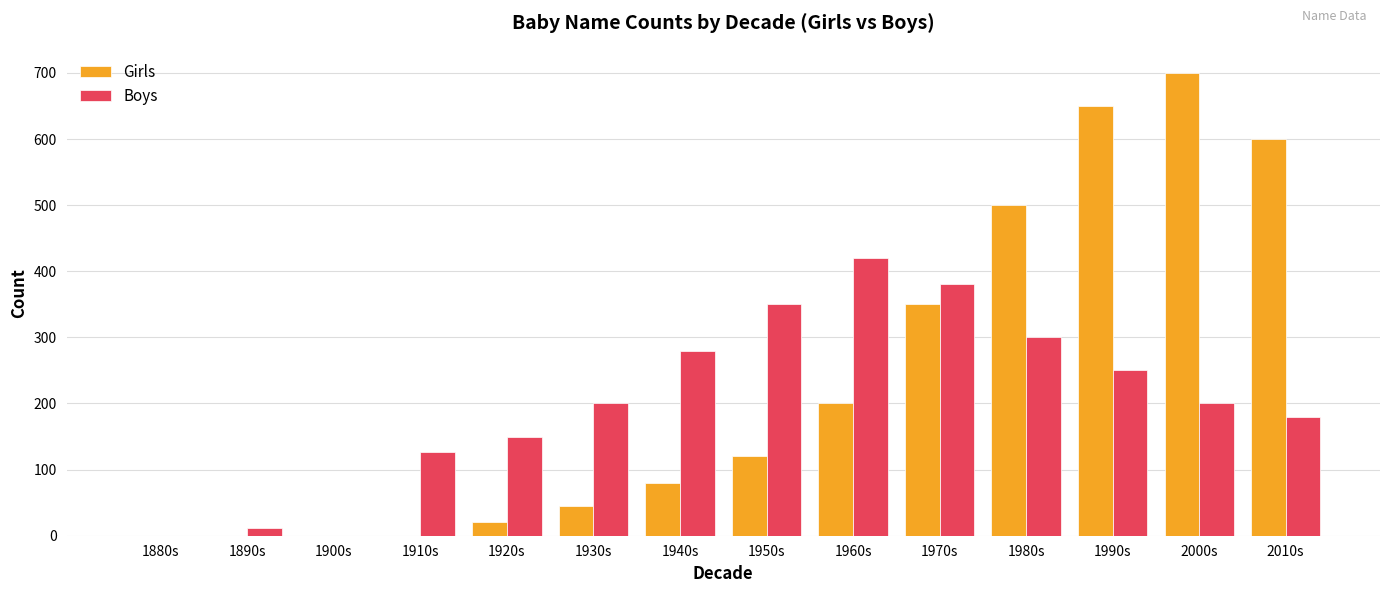

Which series has the largest total across all categories?

Girls